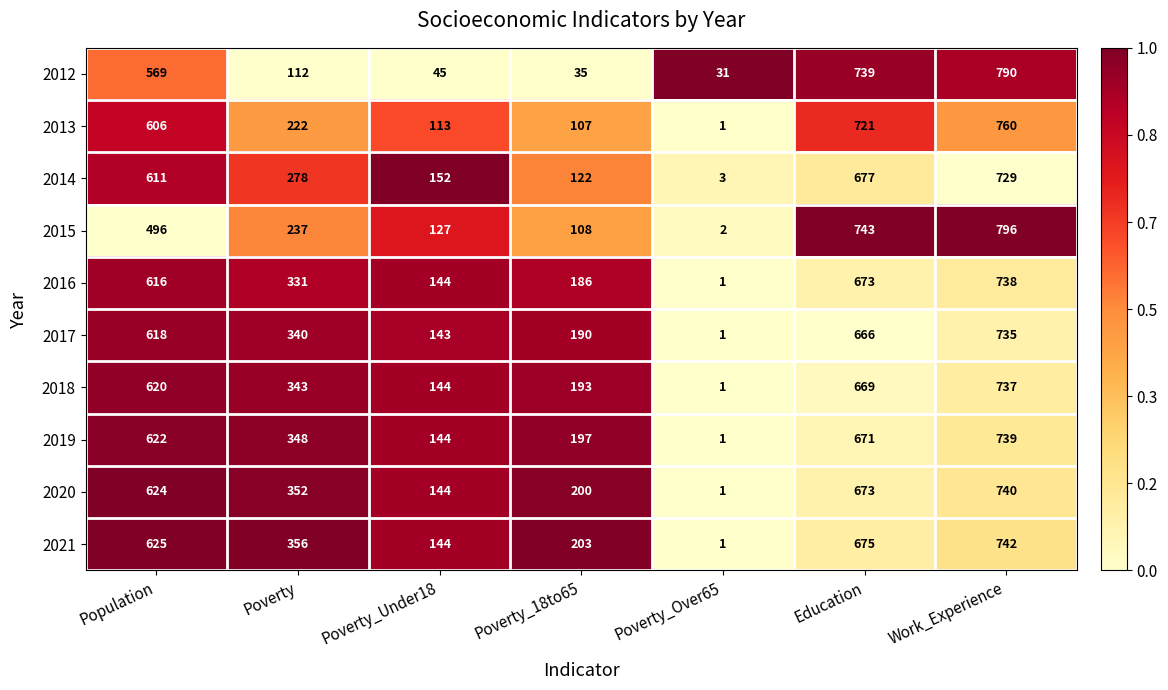

Where is 2017 nearest to the value 368?

Poverty